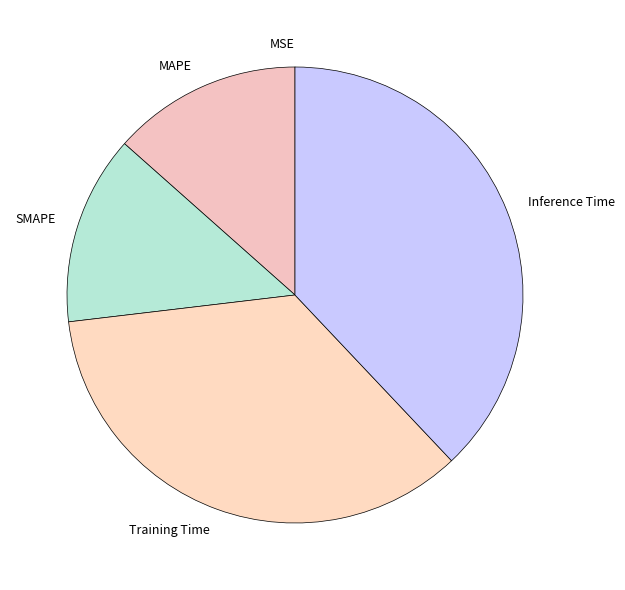

Between Inference Time and Training Time, which is larger?

Inference Time